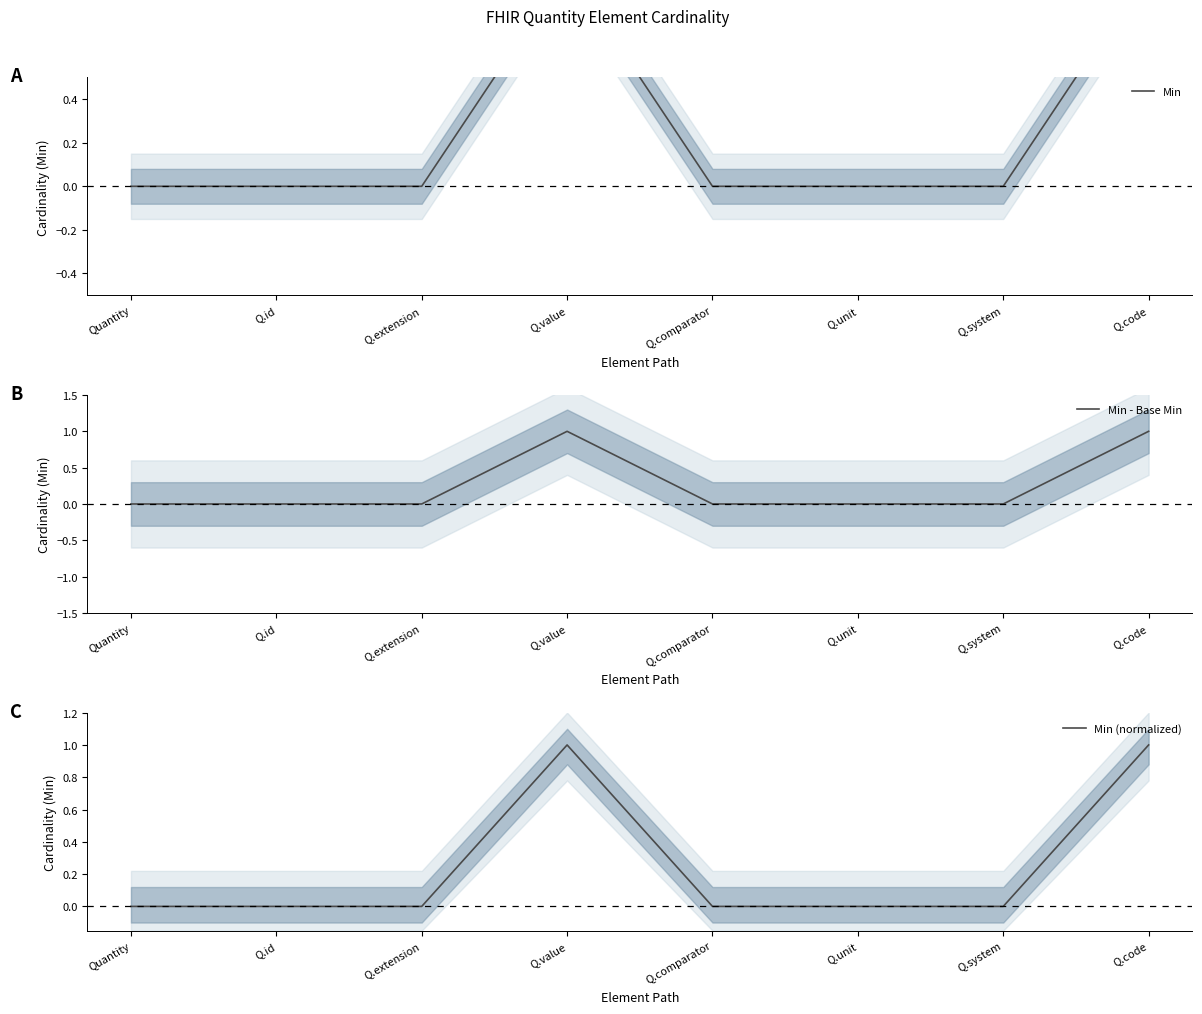

At how many categories does at least one series exceed 0?

2